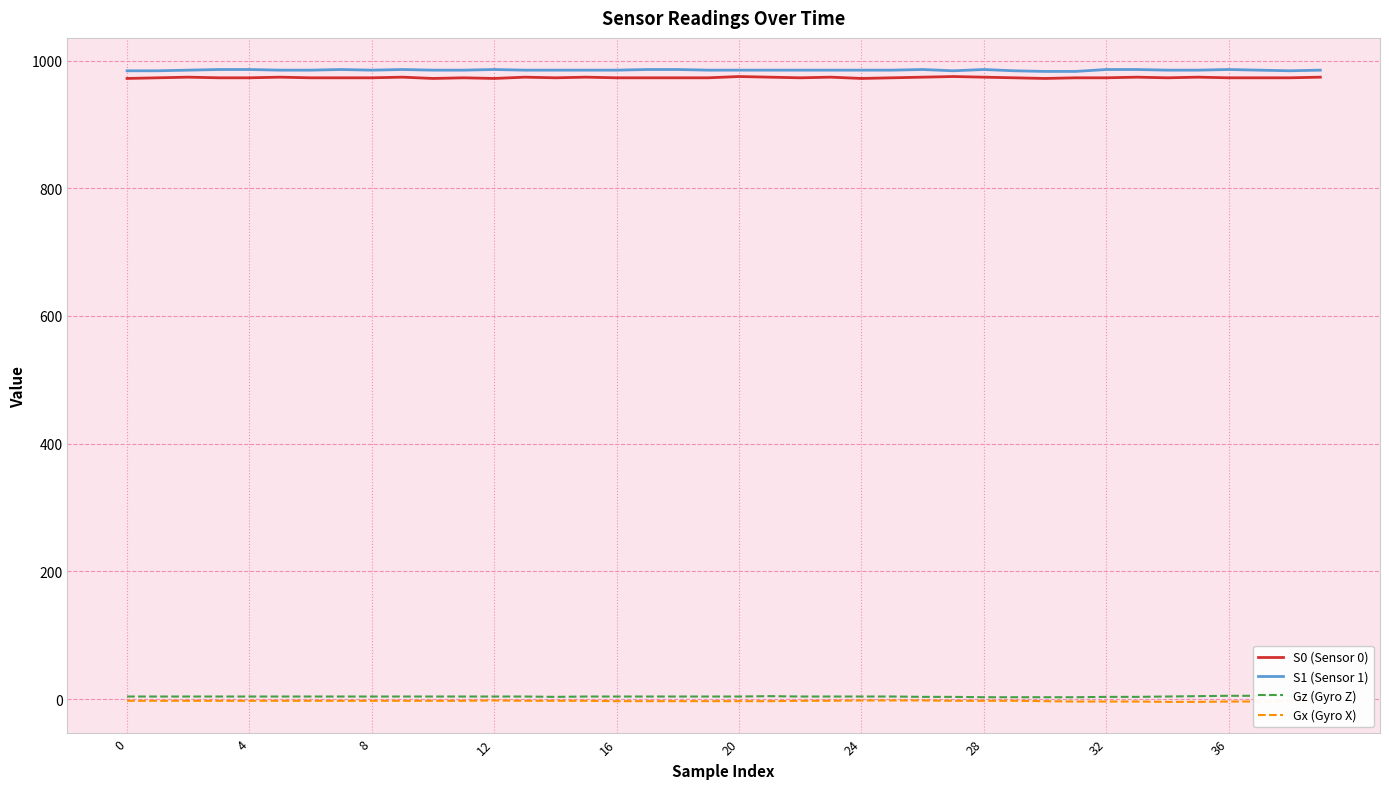

True or false: Gz (Gyro Z) has more than 0 interior local peaks.

True